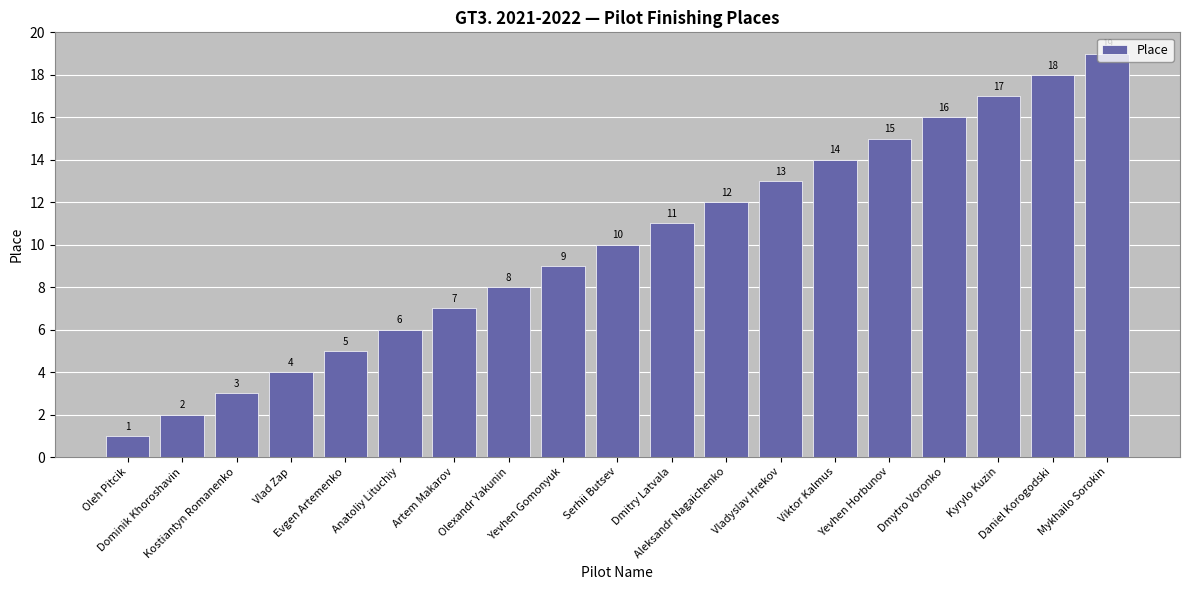

What is the value of the 6th bar from the left?

6